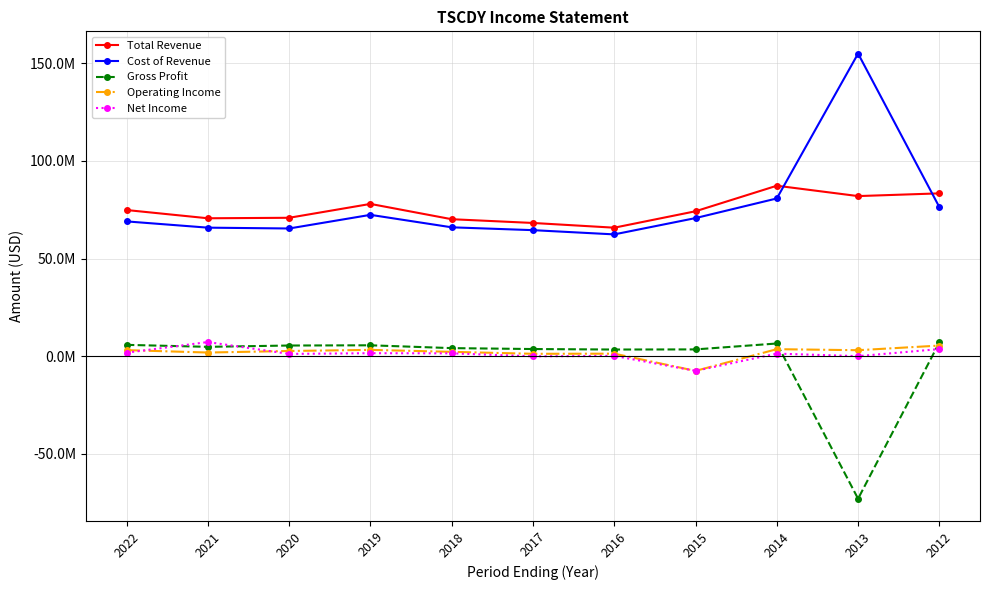

Does the chart have visible grid lines?

Yes